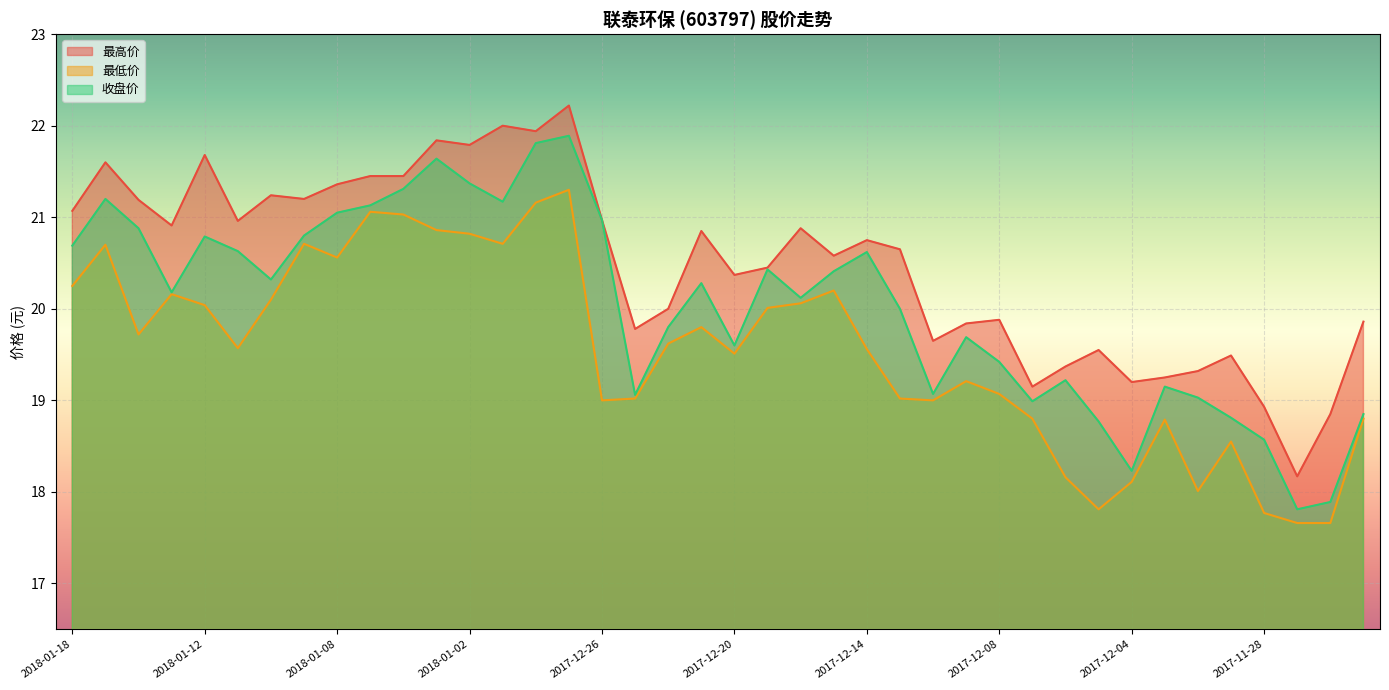

Reading left to right, transcribe all the data shown in this chart.

最高价: 21.1	21.6	21.2	20.9	21.7	21.0	21.2	21.2	21.4	21.4	21.4	21.8	21.8	22.0	21.9	22.2	21.0	19.8	20.0	20.9	20.4	20.4	20.9	20.6	20.8	20.6	19.6	19.8	19.9	19.1	19.4	19.6	19.2	19.2	19.3	19.5	18.9	18.2	18.9	19.9
最低价: 20.2	20.7	19.7	20.2	20.0	19.6	20.1	20.7	20.6	21.1	21.0	20.9	20.8	20.7	21.2	21.3	19.0	19.0	19.6	19.8	19.5	20.0	20.1	20.2	19.6	19.0	19.0	19.2	19.1	18.8	18.2	17.8	18.1	18.8	18.0	18.6	17.8	17.7	17.7	18.8
收盘价: 20.7	21.2	20.9	20.2	20.8	20.6	20.3	20.8	21.1	21.1	21.3	21.6	21.4	21.2	21.8	21.9	21.0	19.1	19.8	20.3	19.6	20.4	20.1	20.4	20.6	20.0	19.1	19.7	19.4	19.0	19.2	18.8	18.2	19.1	19.0	18.8	18.6	17.8	17.9	18.9